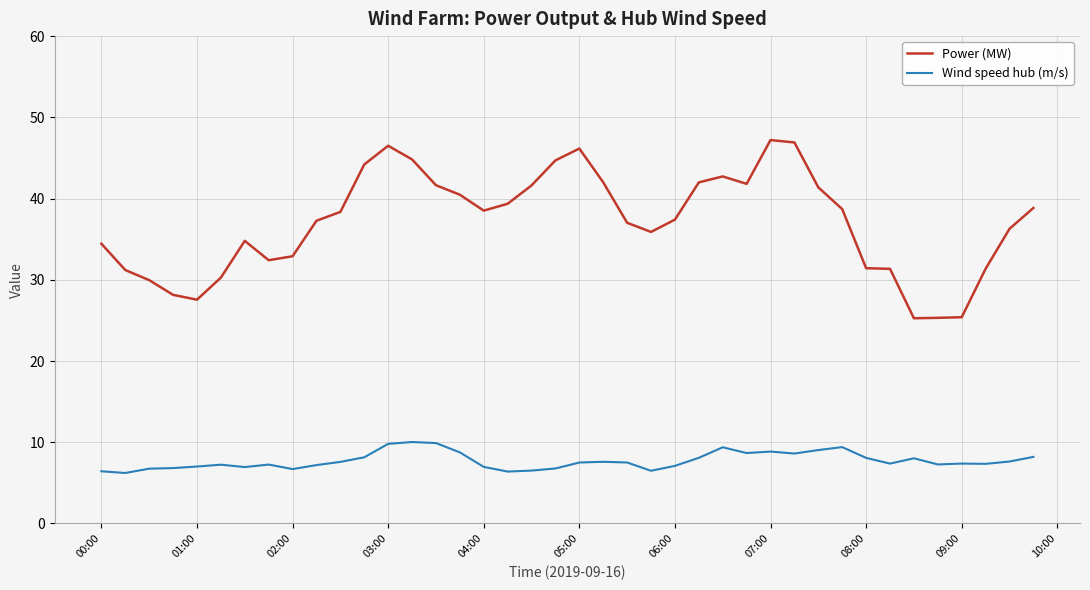

Which series has the largest range (max minus min)?

Power (MW)